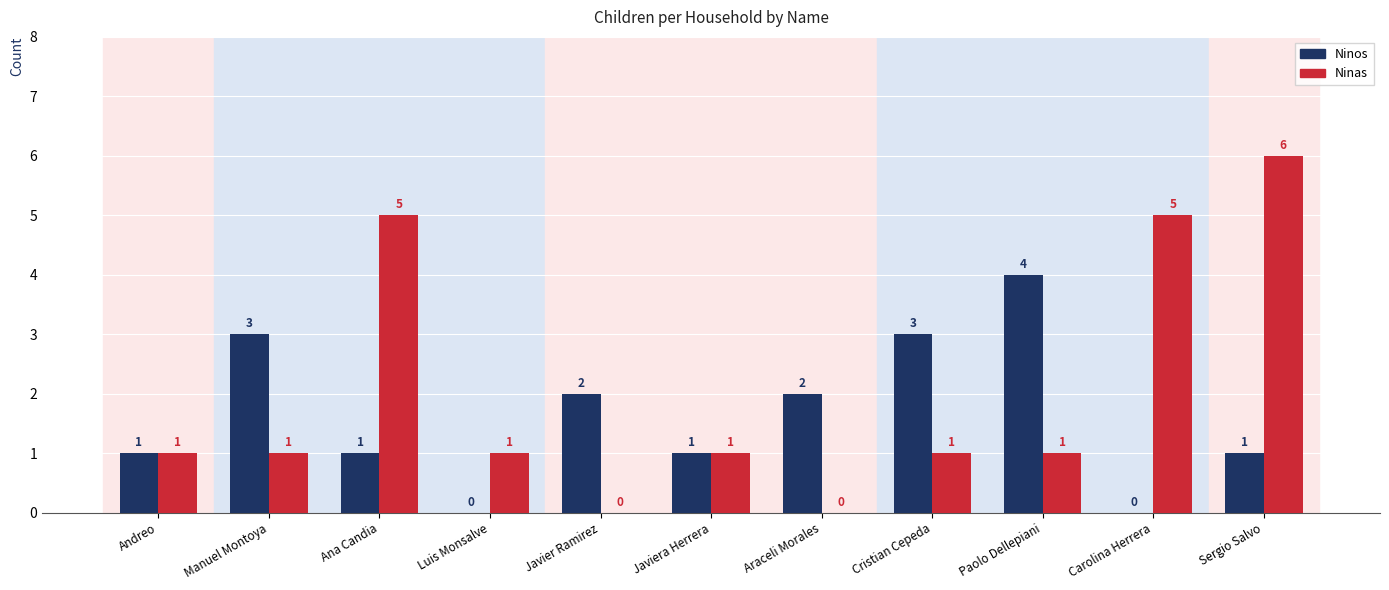

The Ninas series shows 1 at Cristian Cepeda. True or false?

True